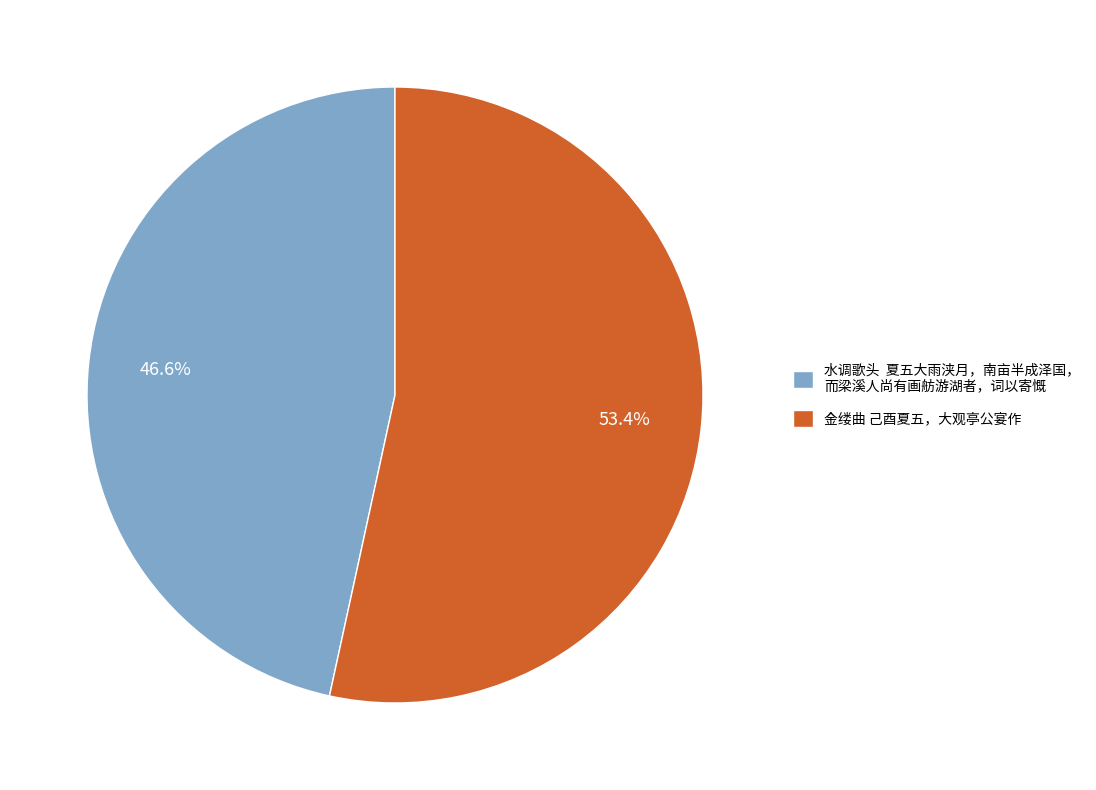

What percentage is NOT represented by 水调歌头 夏五大雨浃月，南亩半成泽国， 而梁溪人尚有画舫游湖者，词以寄慨?

53.4%